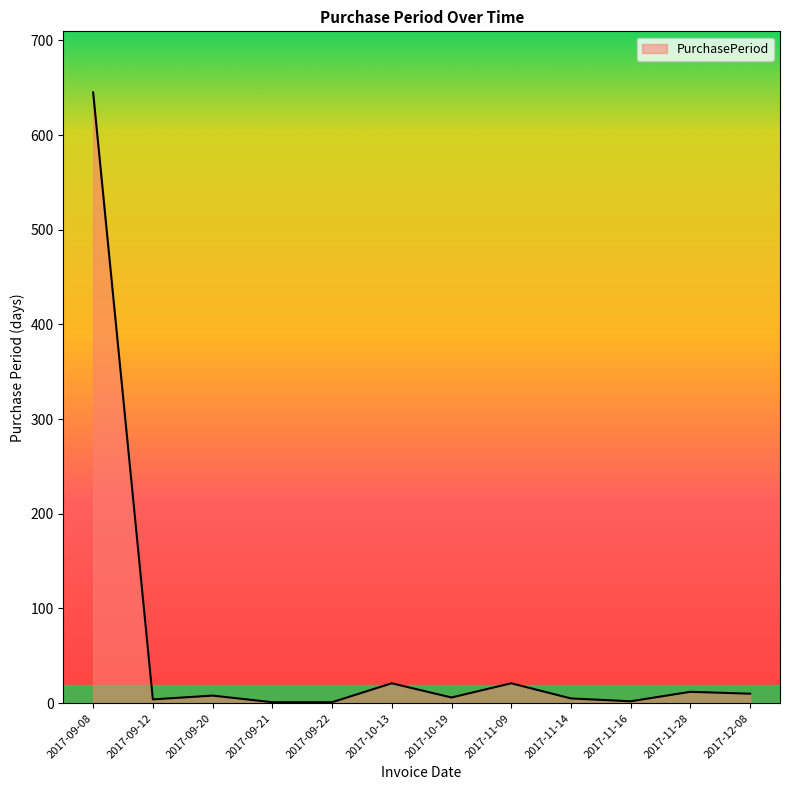

What is the greatest value displayed?

645